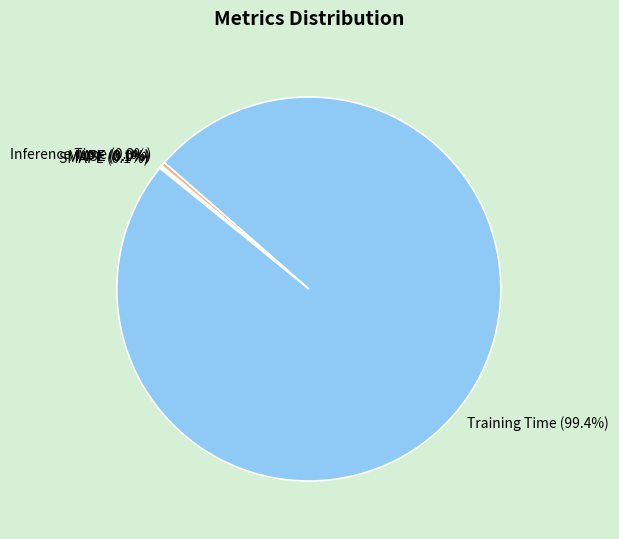

Which slice represents more than half of the pie?

Training Time